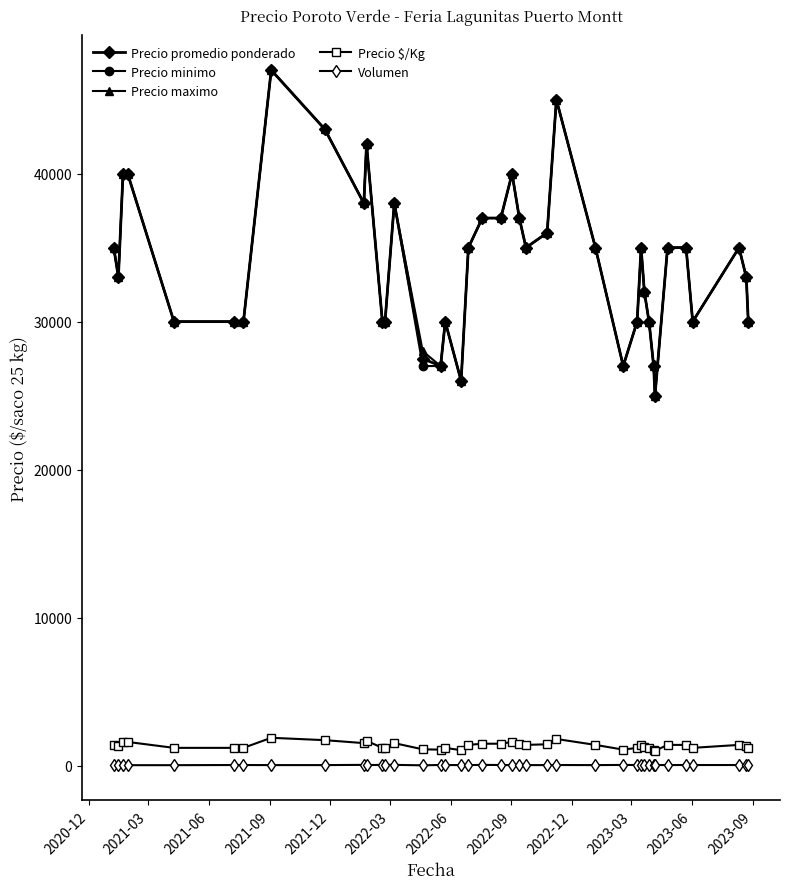

True or false: Precio promedio ponderado and Precio $/Kg cross at least once.

False